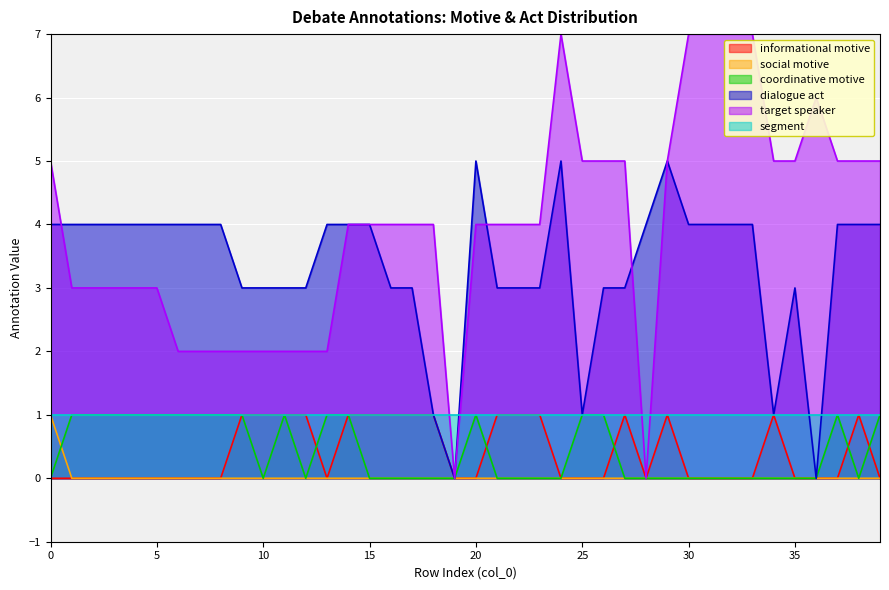

Which series has the largest total across all categories?

target speaker